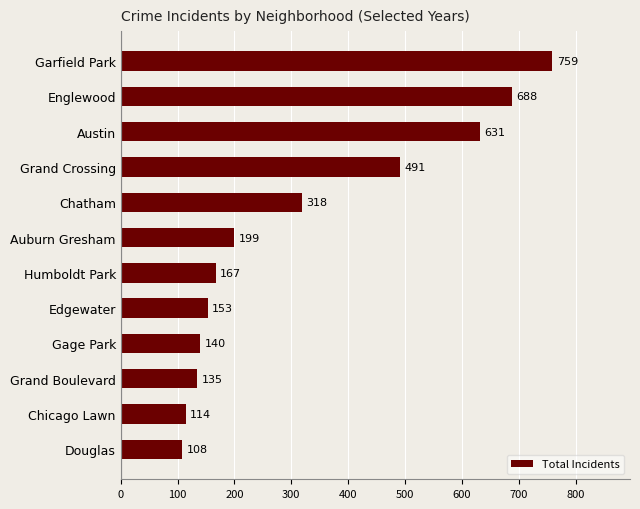

Between Austin and Douglas, which is larger?

Austin